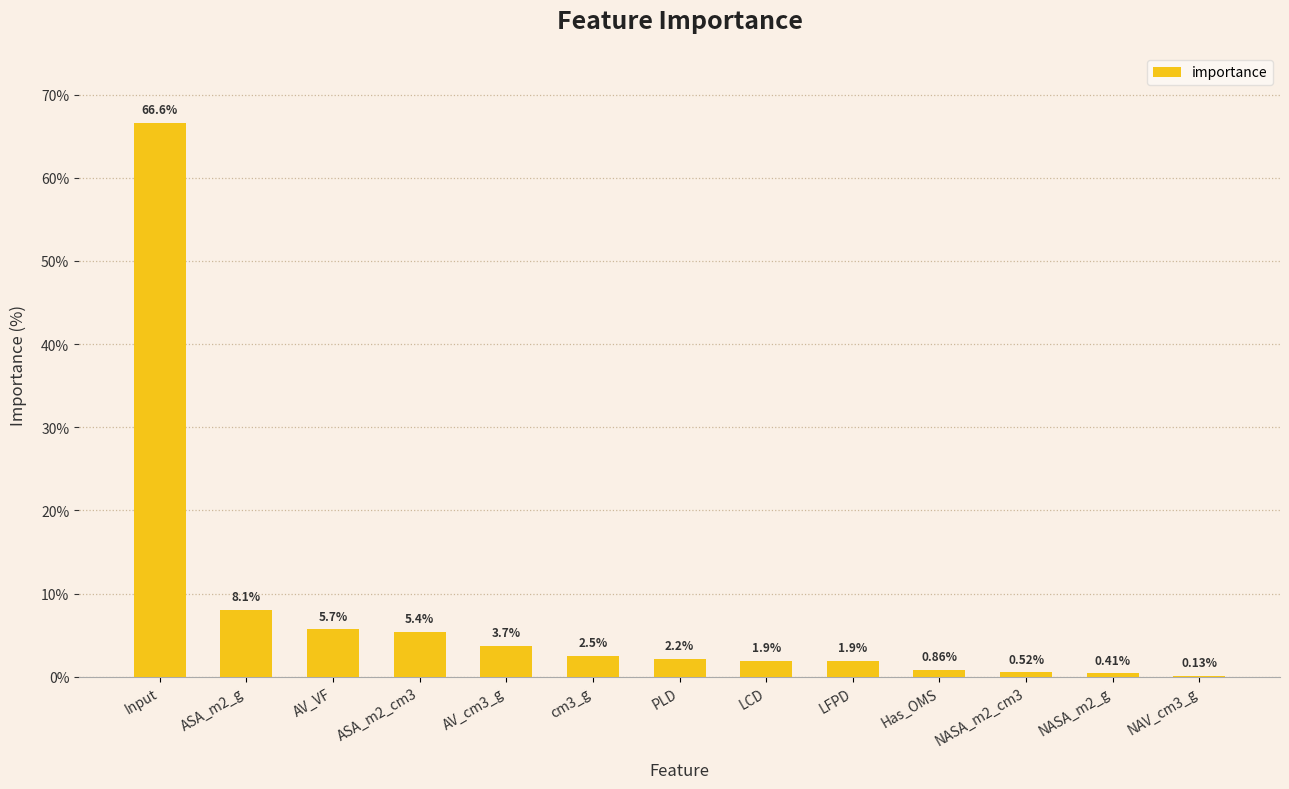

Where is the data nearest to the value 33?

ASA_m2_g